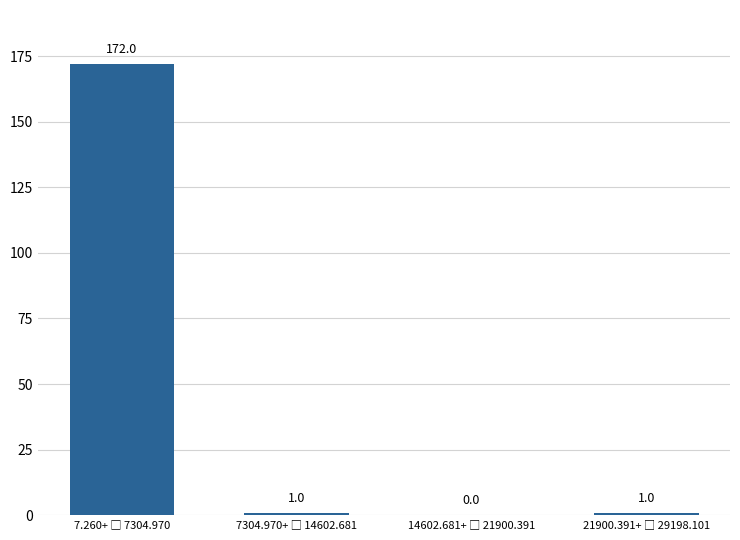

What is the maximum value shown in the chart?

172